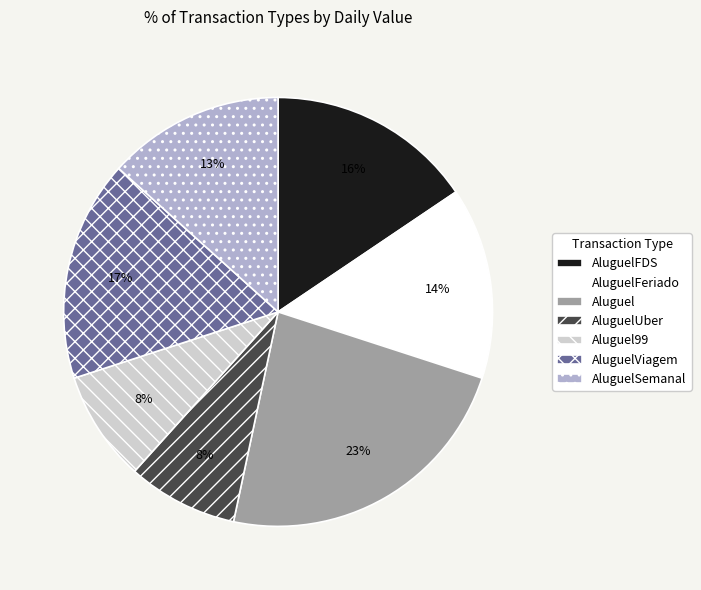

To the nearest percent, what is the average slice percentage?

14%